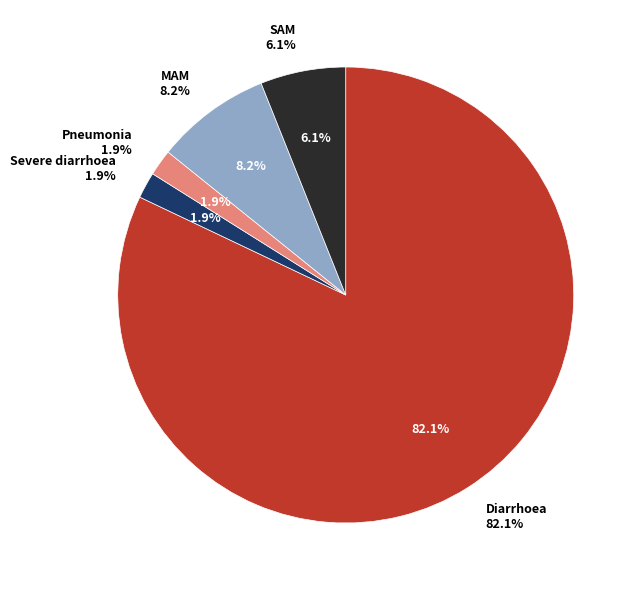

To the nearest percent, what portion does SAM represent?

6%